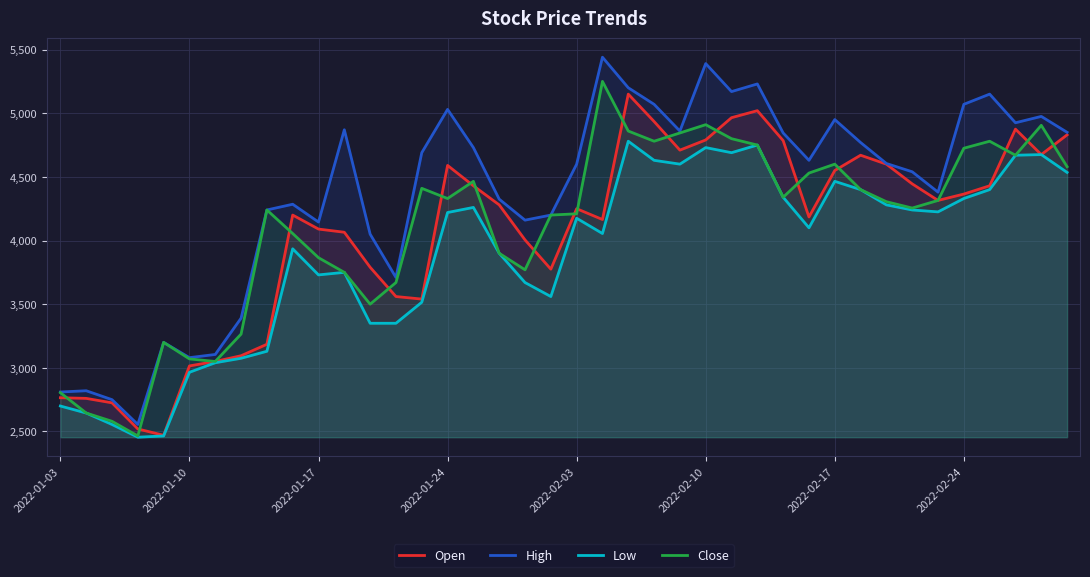

What is the minimum value shown in the chart?

2455